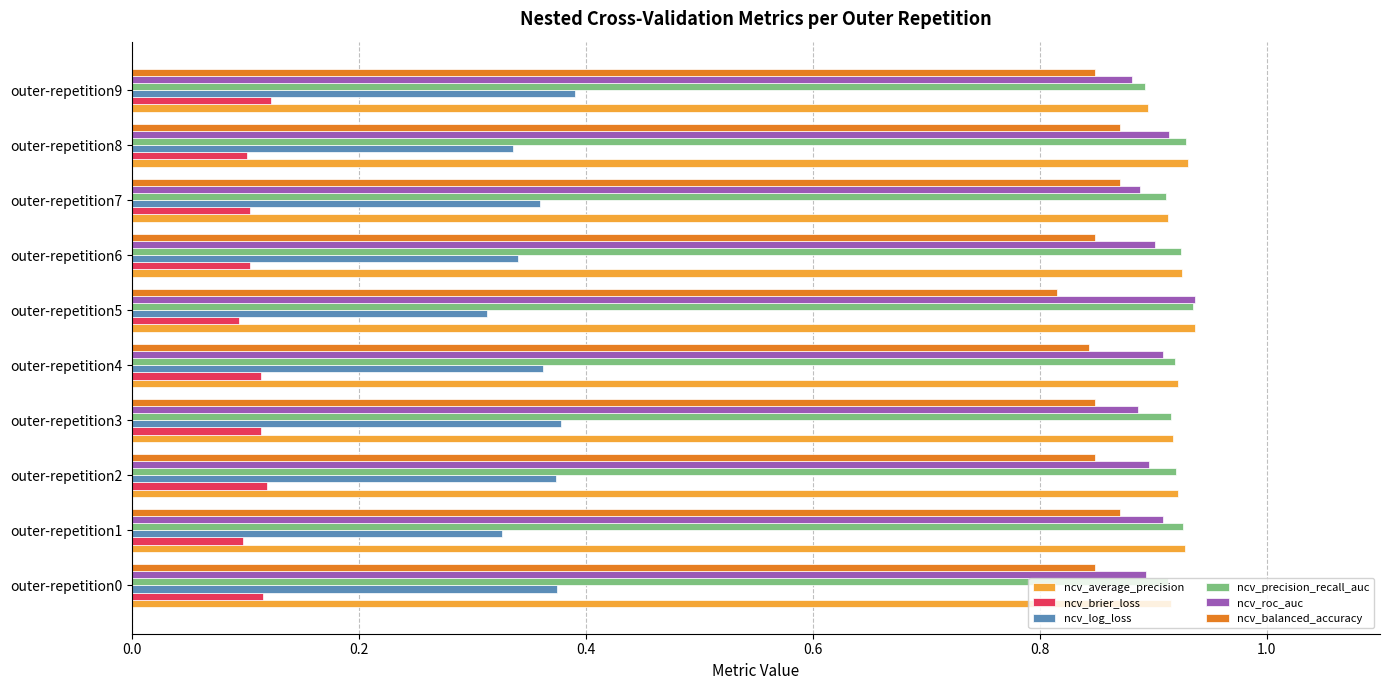

At how many categories does at least one series exceed 0?

10